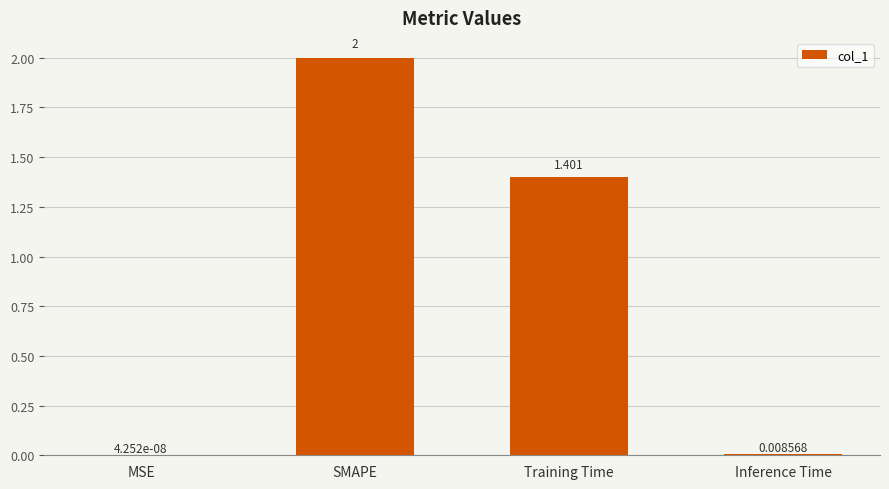

At which category does the chart reach its peak across all series?

SMAPE